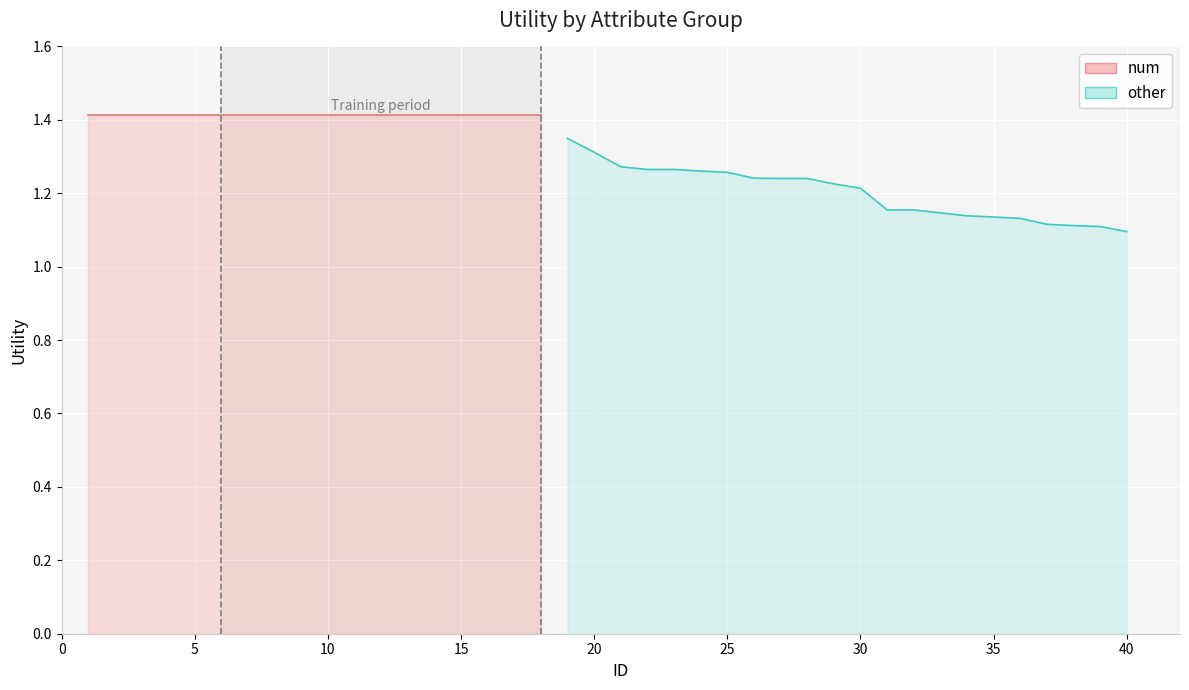

What is the minimum value shown in the chart?

1.1